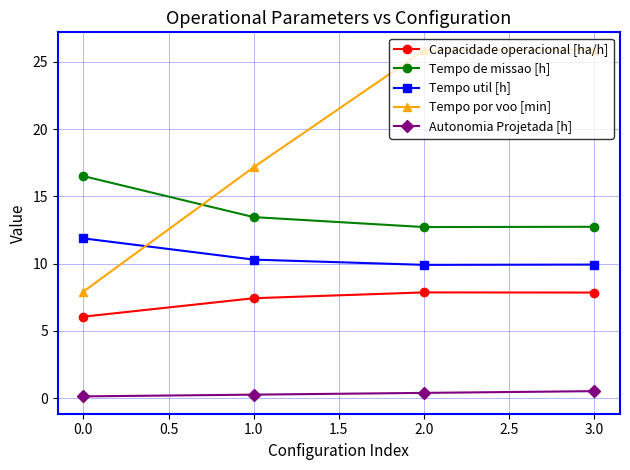

Where does the Tempo por voo [min] series first go above 25?

2.0